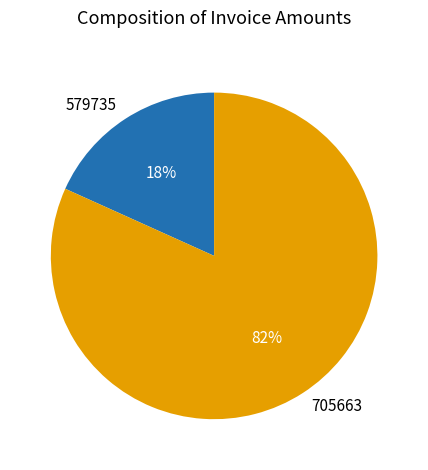

Is 579735 the majority of the pie?

No